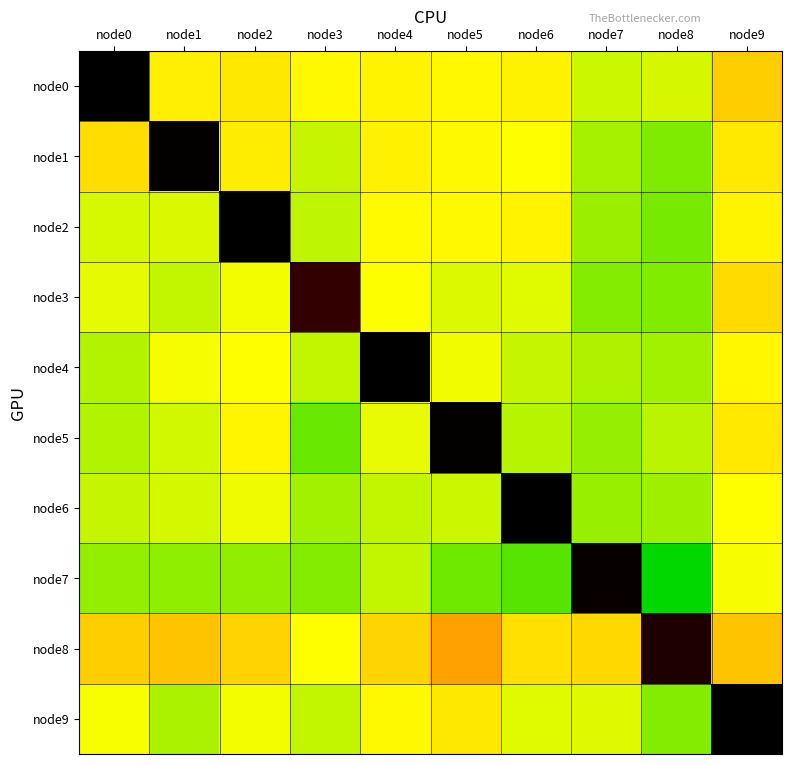

Reading left to right, what are all the values shown in this chart?

node0: node0=0.0	node1=0.1	node2=0.1	node3=0.1	node4=0.1	node5=0.1	node6=0.1	node7=0.1	node8=0.1	node9=0.1
node1: node0=0.1	node1=0.0	node2=0.1	node3=0.1	node4=0.1	node5=0.1	node6=0.1	node7=0.1	node8=0.1	node9=0.1
node2: node0=0.1	node1=0.1	node2=0.0	node3=0.1	node4=0.1	node5=0.1	node6=0.1	node7=0.1	node8=0.1	node9=0.1
node3: node0=0.1	node1=0.1	node2=0.1	node3=0.0	node4=0.1	node5=0.1	node6=0.1	node7=0.1	node8=0.1	node9=0.1
node4: node0=0.1	node1=0.1	node2=0.1	node3=0.1	node4=0.0	node5=0.1	node6=0.1	node7=0.1	node8=0.1	node9=0.1
node5: node0=0.1	node1=0.1	node2=0.1	node3=0.1	node4=0.1	node5=0.0	node6=0.1	node7=0.1	node8=0.1	node9=0.1
node6: node0=0.1	node1=0.1	node2=0.1	node3=0.1	node4=0.1	node5=0.1	node6=0.0	node7=0.1	node8=0.1	node9=0.1
node7: node0=0.1	node1=0.1	node2=0.1	node3=0.1	node4=0.1	node5=0.1	node6=0.1	node7=0.0	node8=0.1	node9=0.1
node8: node0=0.1	node1=0.1	node2=0.1	node3=0.1	node4=0.1	node5=0.1	node6=0.1	node7=0.1	node8=0.0	node9=0.1
node9: node0=0.1	node1=0.1	node2=0.1	node3=0.1	node4=0.1	node5=0.1	node6=0.1	node7=0.1	node8=0.1	node9=0.0